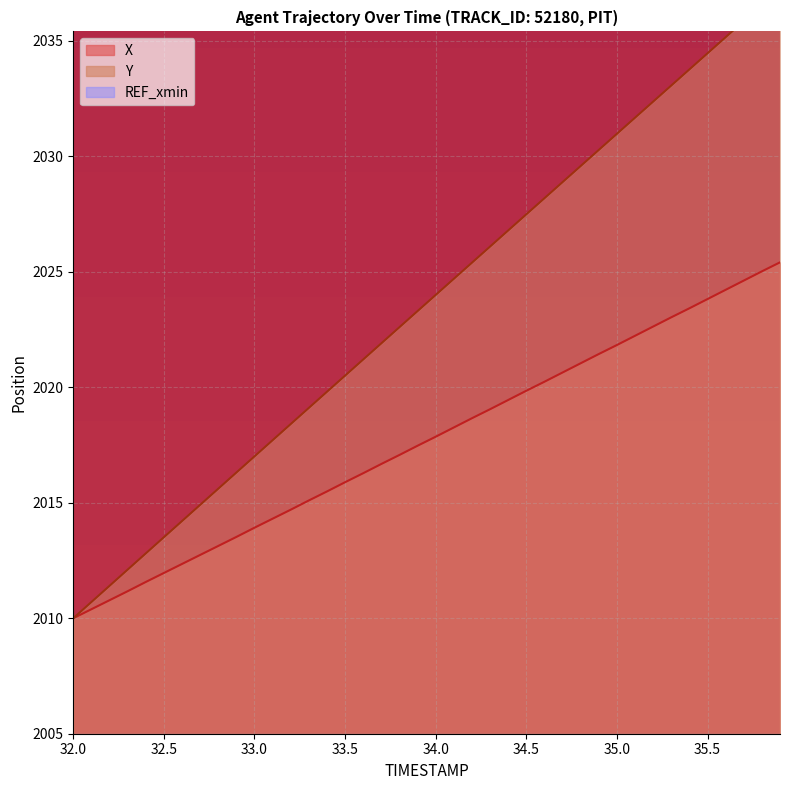

True or false: Y has more than 0 interior local peaks.

False